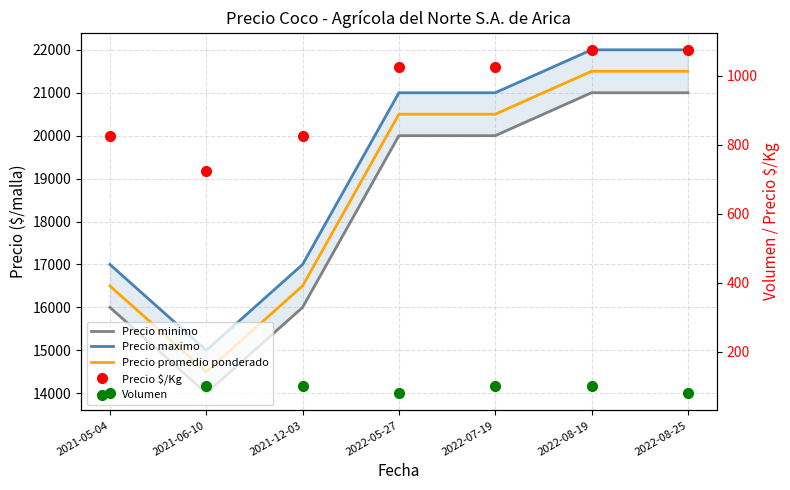

Which label corresponds to the smallest value in the chart?

2021-05-04